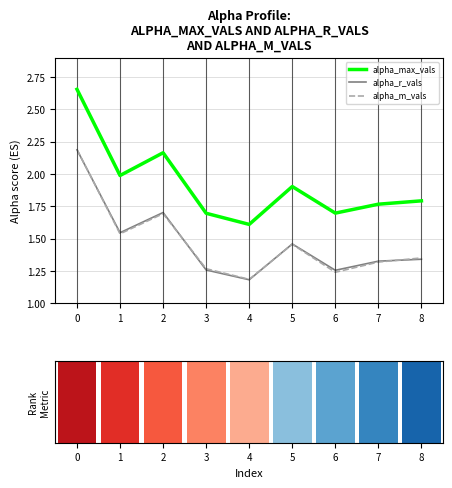

Which series has the largest range (max minus min)?

alpha_max_vals